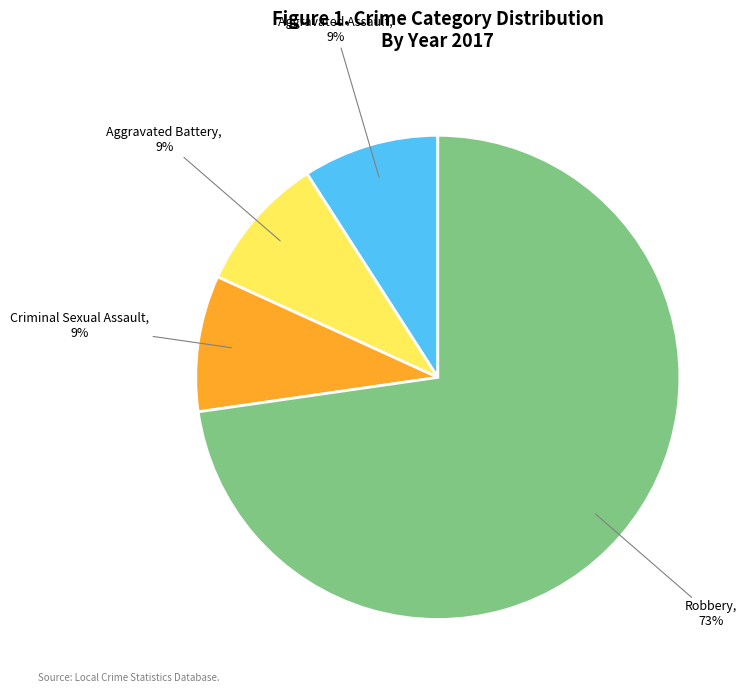

Is there a majority slice in this chart?

Yes